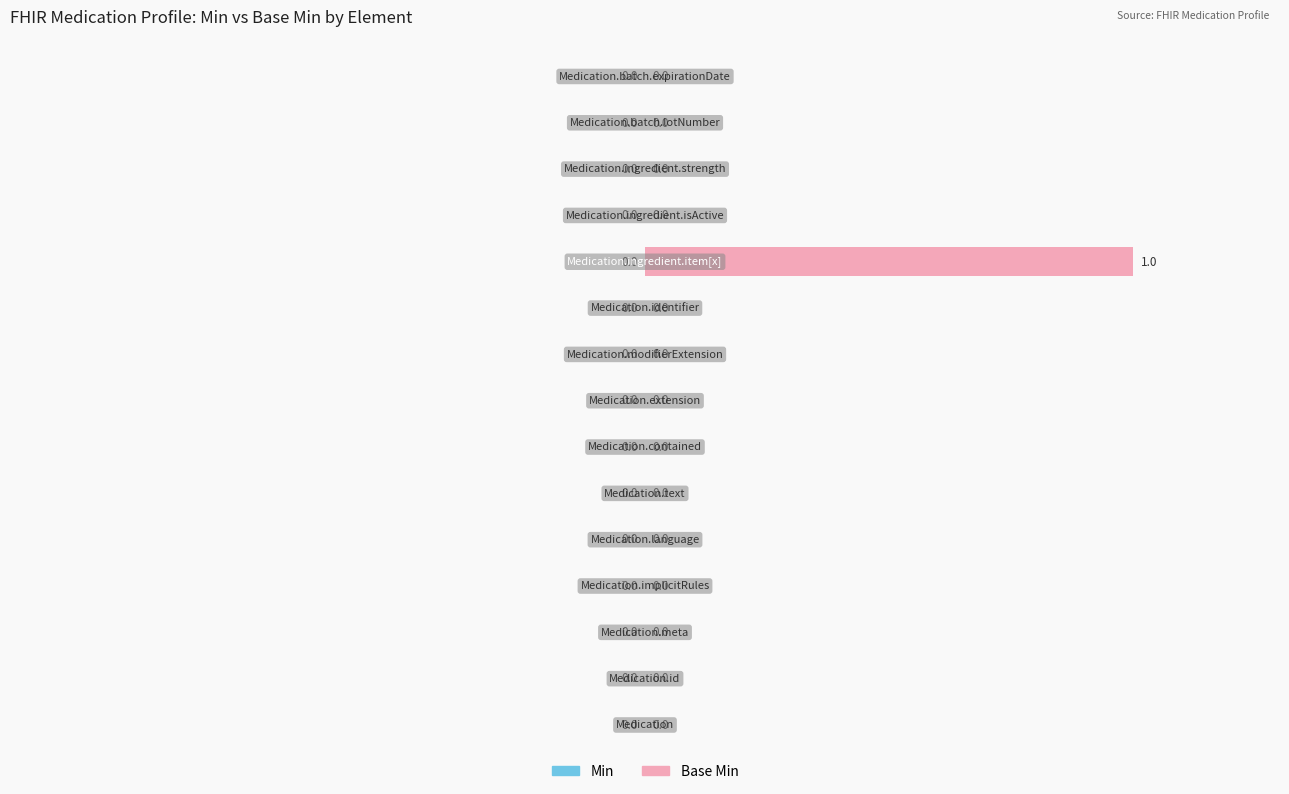

What is the sum of all values?

100